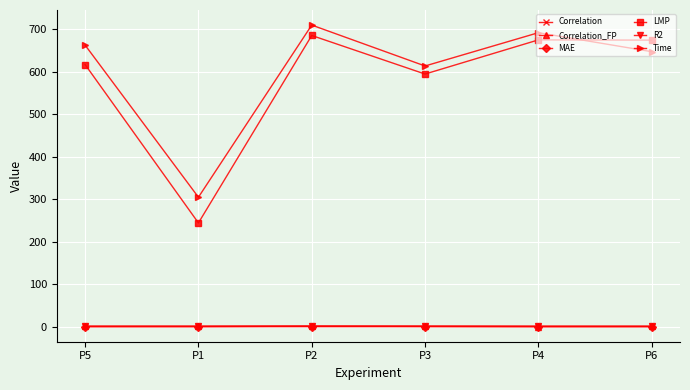

True or false: MAE and LMP cross at least once.

False